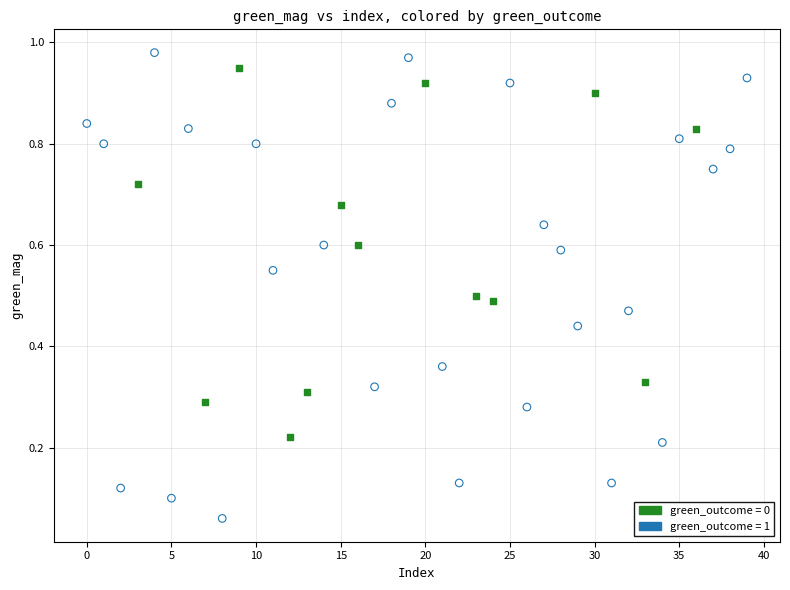

What are all the series names shown in the legend?

green_outcome = 0, green_outcome = 1